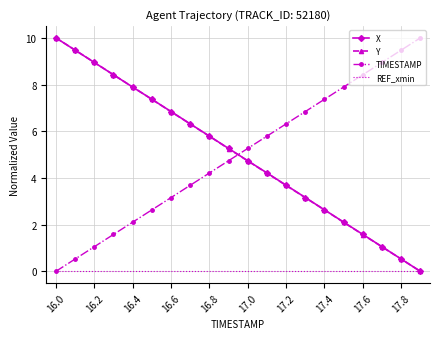

What is the maximum value shown in the chart?

10.0